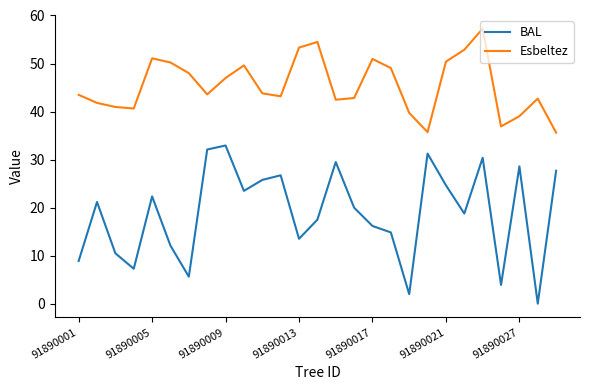

List the series in order of their peak value, highest first.

Esbeltez, BAL